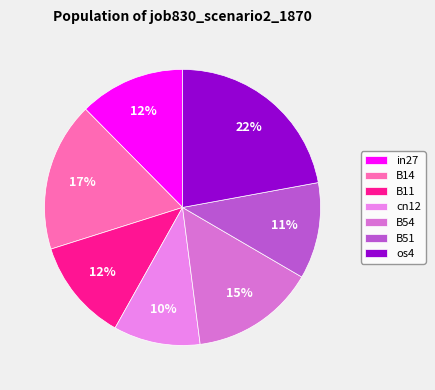

Does B51 represent more than half of the total?

No